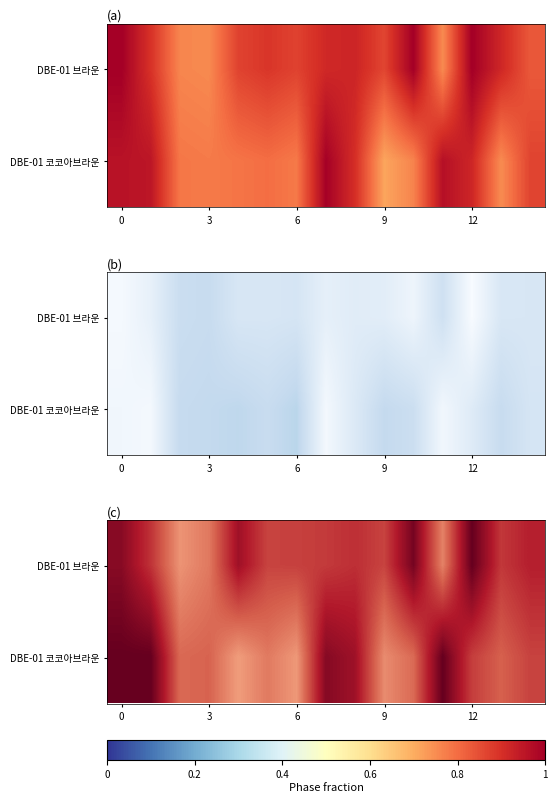

Is the value of row_0 at 9 greater than the value of row_1 at 12?

Yes